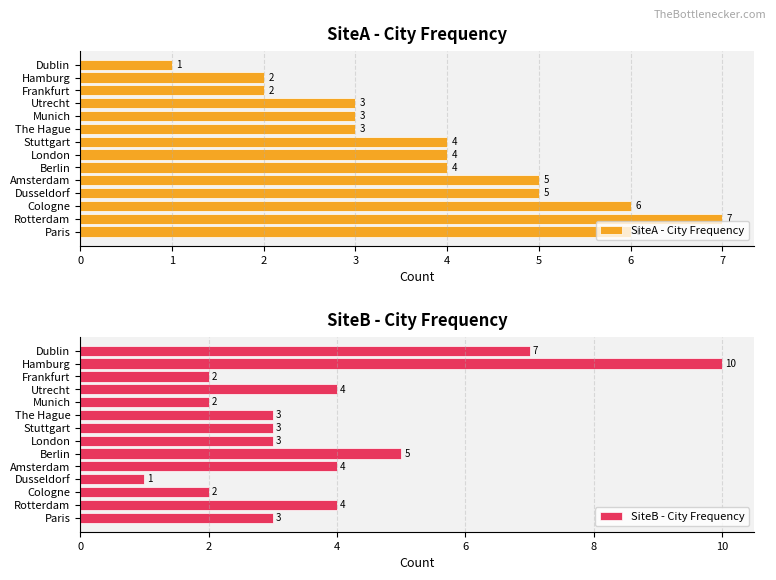

How many data points in SiteB - City Frequency are less than 3?

4